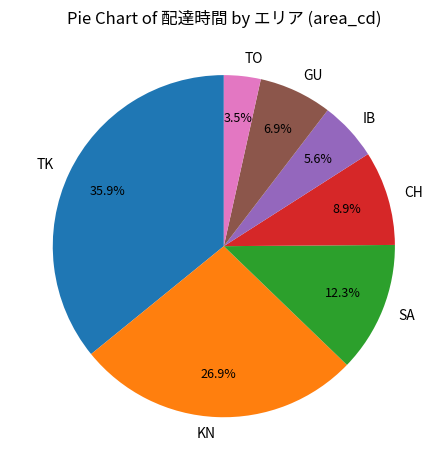

Which slice is the smallest?

TO